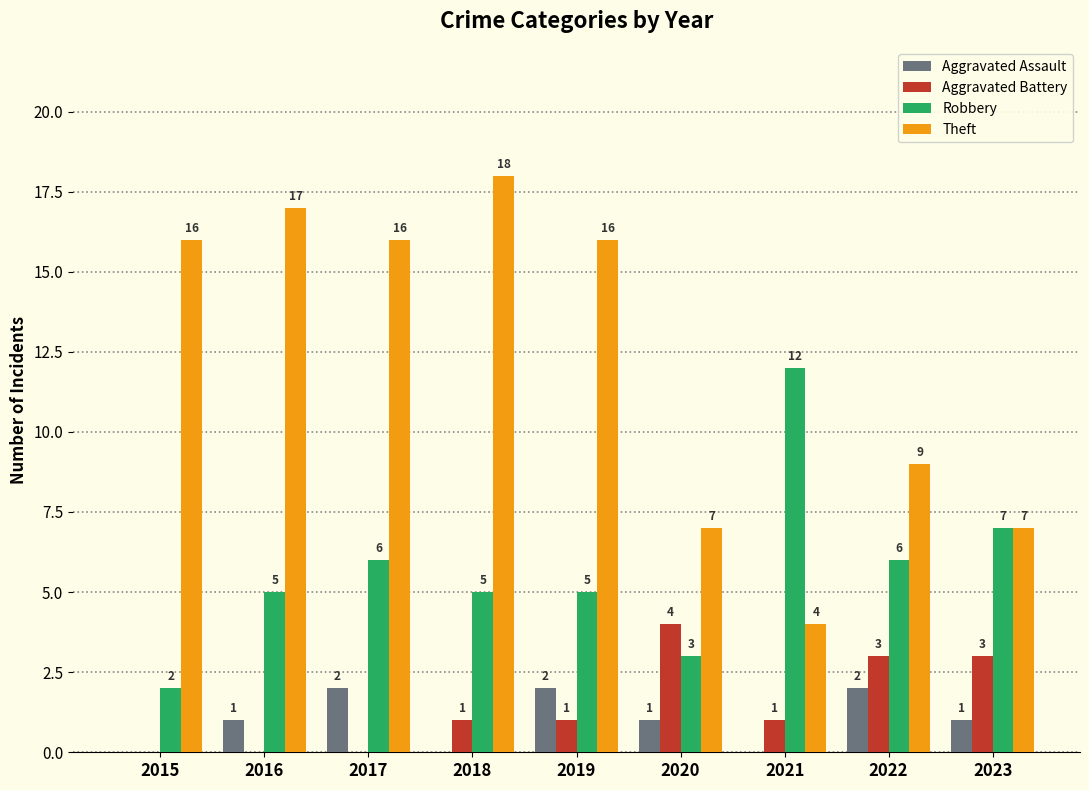

What is the difference between the Theft values at 2017 and 2020?

9